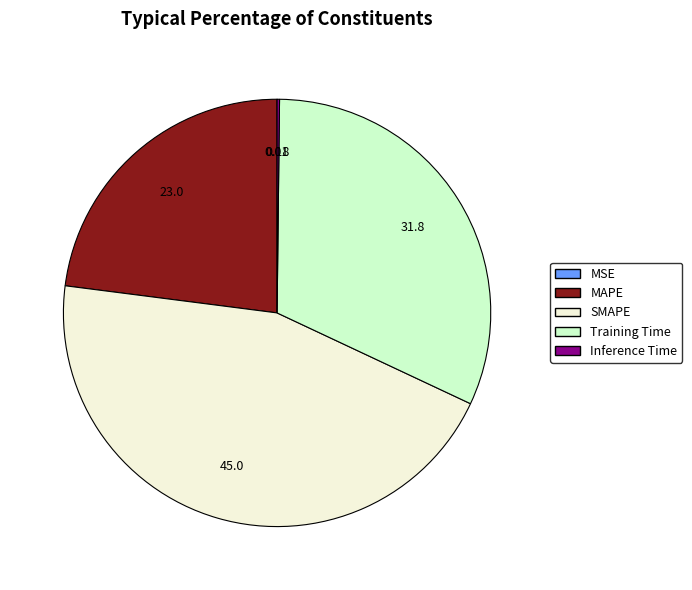

What is the largest slice in the pie chart?

SMAPE